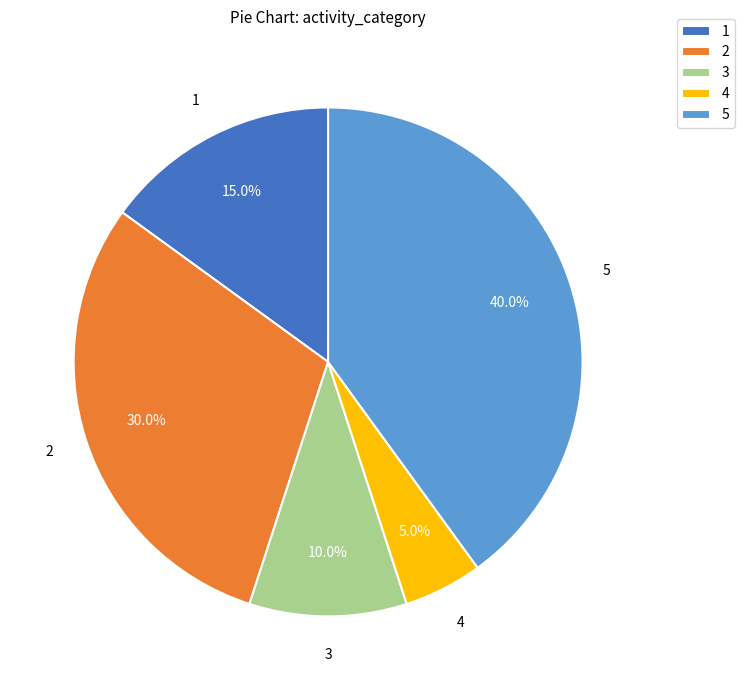

What is the total percentage of 5 and 4?

45.0%